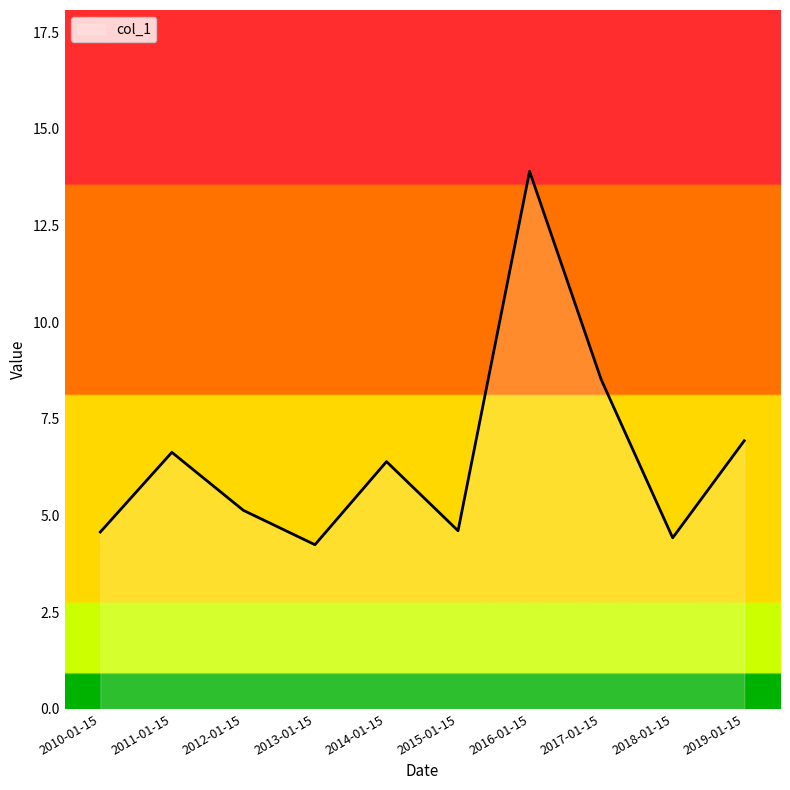

True or false: the data shows 8.0 at 2015-01-15.

False